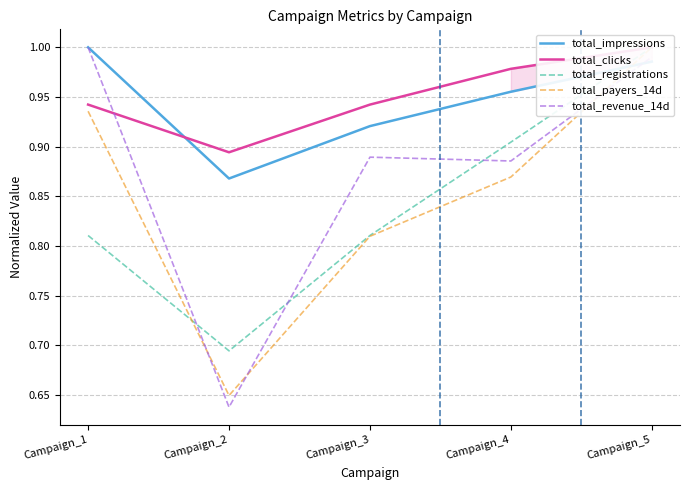

What is the spread (max minus min) of values at Campaign_1?

0.2